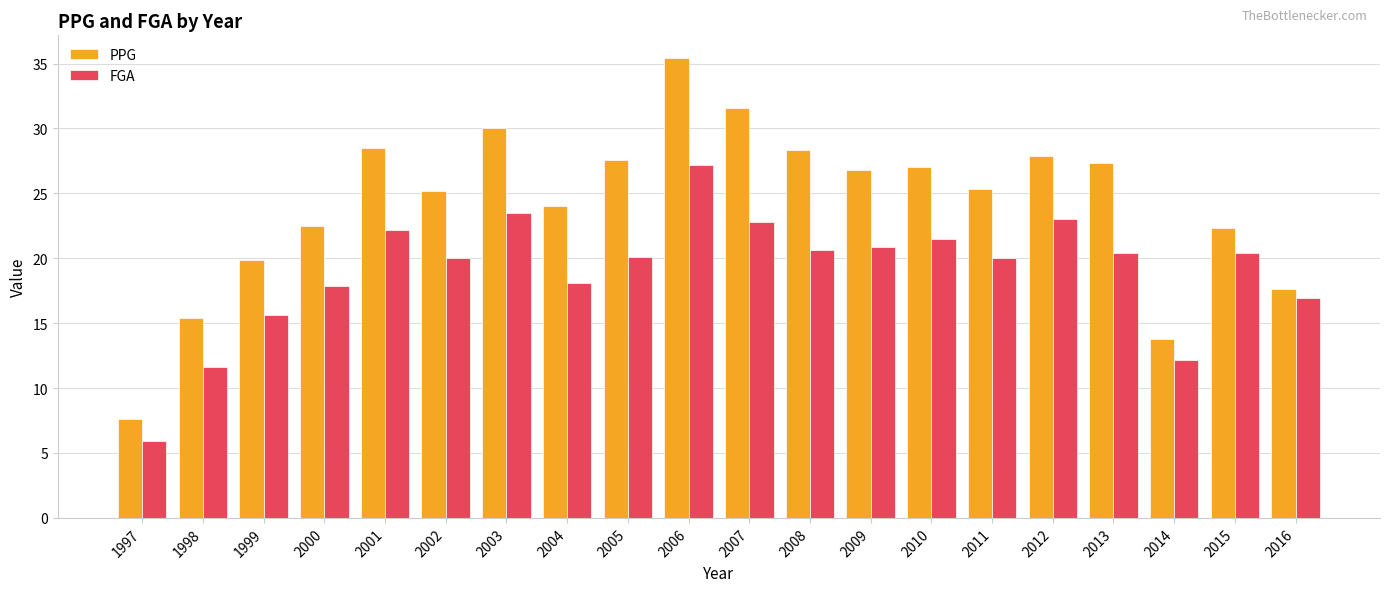

True or false: PPG has a value of 28.5 at 2001.

True